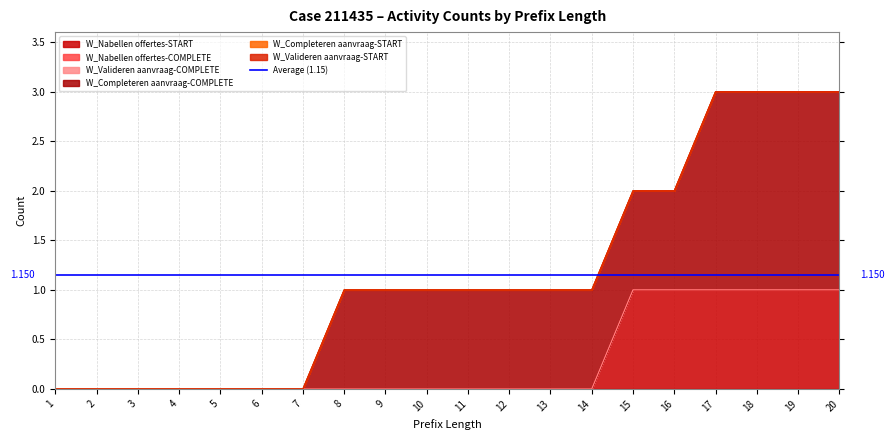

Reading left to right, what are all the values shown in this chart?

W_Nabellen offertes-START: 1=0	2=0	3=0	4=0	5=0	6=0	7=0	8=0	9=0	10=0	11=0	12=0	13=0	14=0	15=1	16=1	17=1	18=1	19=1	20=1
W_Nabellen offertes-COMPLETE: 1=0	2=0	3=0	4=0	5=0	6=0	7=0	8=0	9=0	10=0	11=0	12=0	13=0	14=0	15=0	16=0	17=0	18=0	19=0	20=0
W_Valideren aanvraag-COMPLETE: 1=0	2=0	3=0	4=0	5=0	6=0	7=0	8=0	9=0	10=0	11=0	12=0	13=0	14=0	15=0	16=0	17=0	18=0	19=0	20=0
W_Completeren aanvraag-COMPLETE: 1=0	2=0	3=0	4=0	5=0	6=0	7=0	8=1	9=1	10=1	11=1	12=1	13=1	14=1	15=1	16=1	17=2	18=2	19=2	20=2
W_Completeren aanvraag-START: 1=0	2=0	3=0	4=0	5=0	6=0	7=0	8=0	9=0	10=0	11=0	12=0	13=0	14=0	15=0	16=0	17=0	18=0	19=0	20=0
W_Valideren aanvraag-START: 1=0	2=0	3=0	4=0	5=0	6=0	7=0	8=0	9=0	10=0	11=0	12=0	13=0	14=0	15=0	16=0	17=0	18=0	19=0	20=0